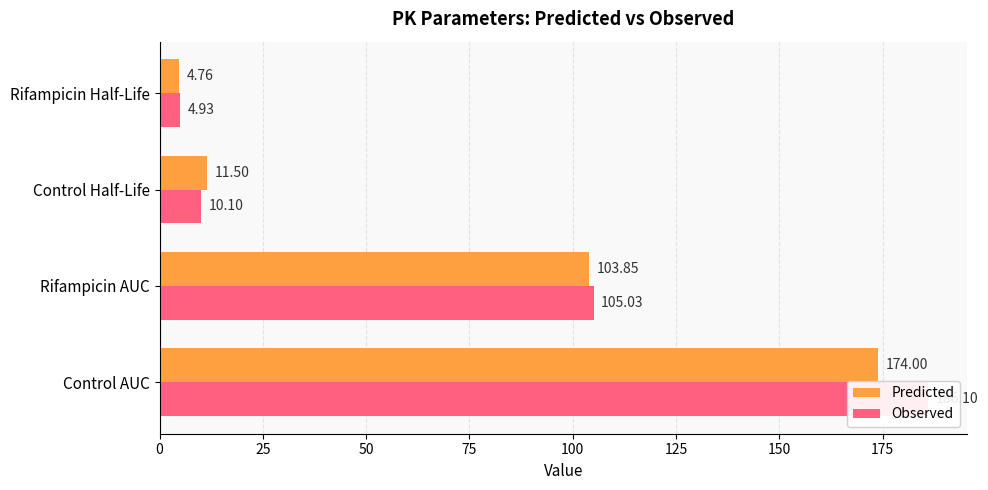

Rank the series by their average value, from highest to lowest.

Observed, Predicted